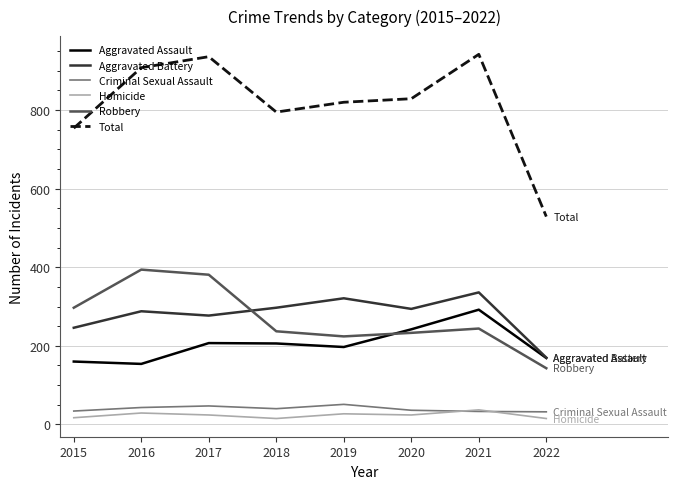

Does the chart have visible grid lines?

Yes